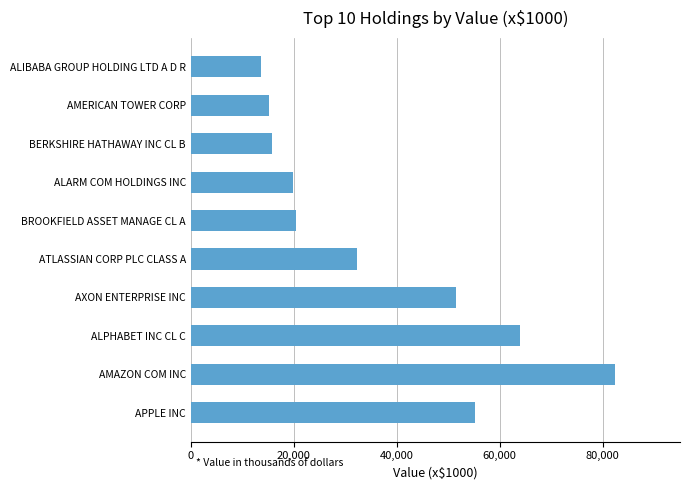

The chart shows a value of 10025 at ALARM COM HOLDINGS INC. True or false?

False